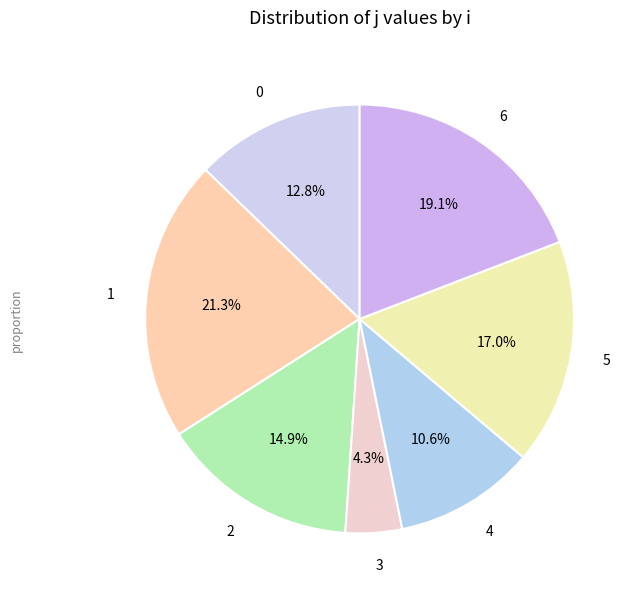

Approximately how many times larger is the value at 6 compared to 4?

1.8